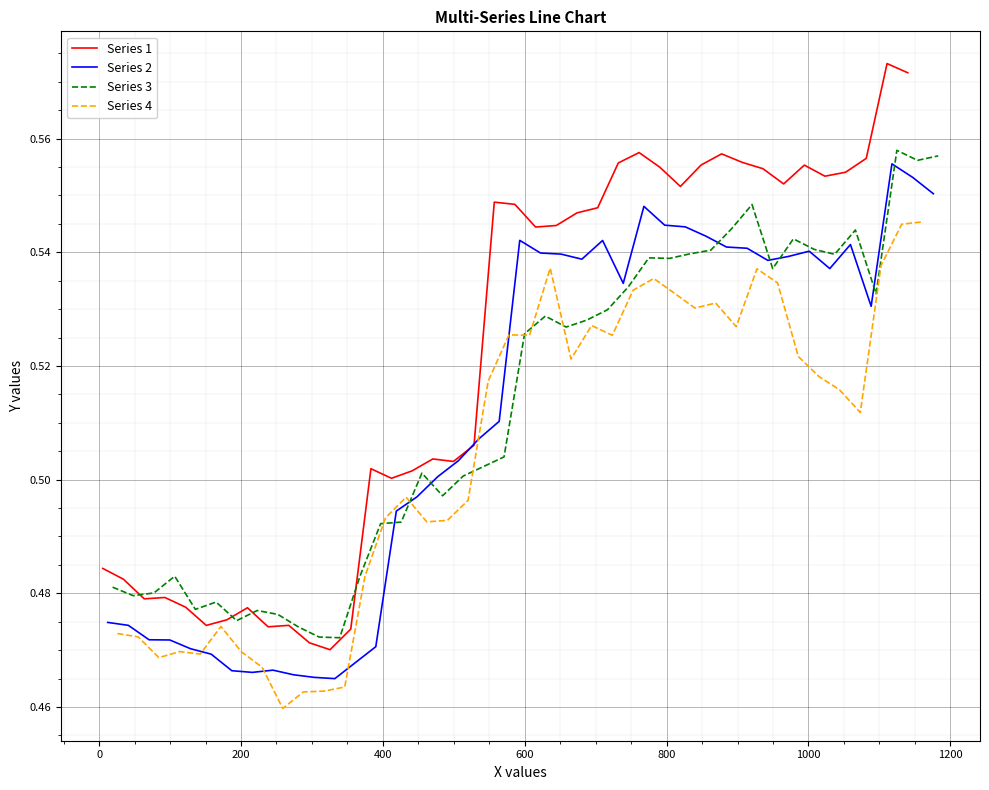

True or false: Series 4 has more than 0 points higher than both neighbors.

True